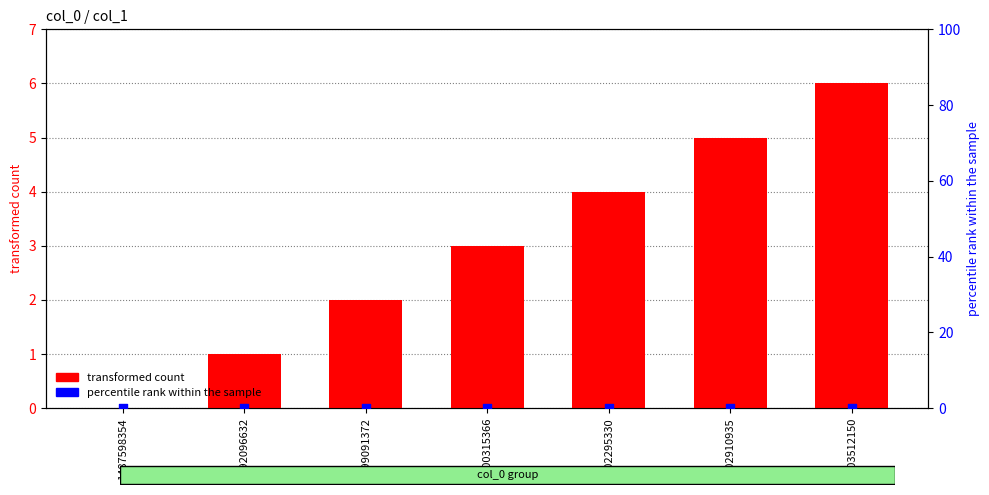

Is the value of transformed count at 1503512150 greater than the value of percentile rank within the sample at 1500315366?

Yes